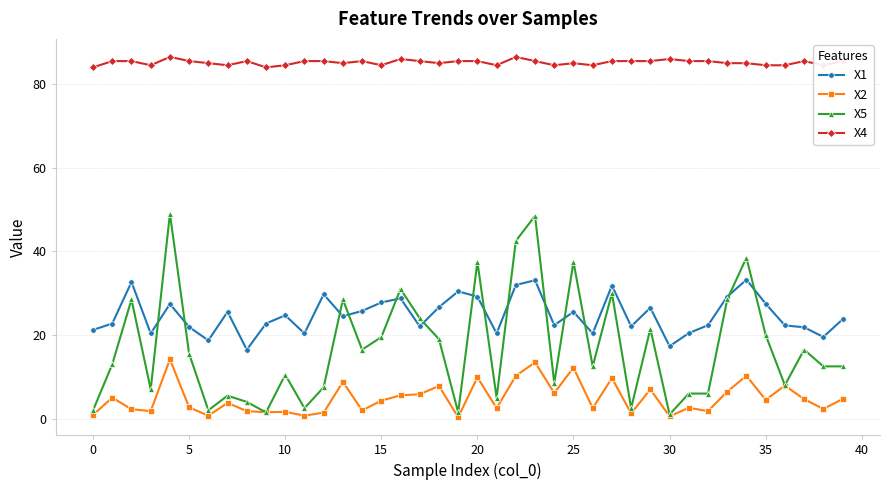

Which series has the largest total across all categories?

X4